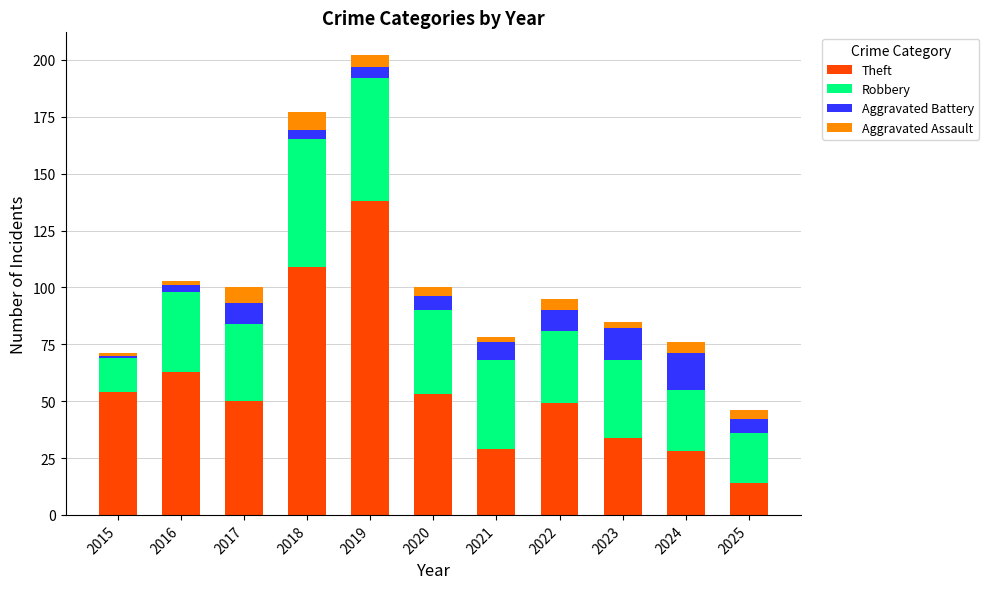

What is the difference between the maximum and second lowest values in the Theft series?

110